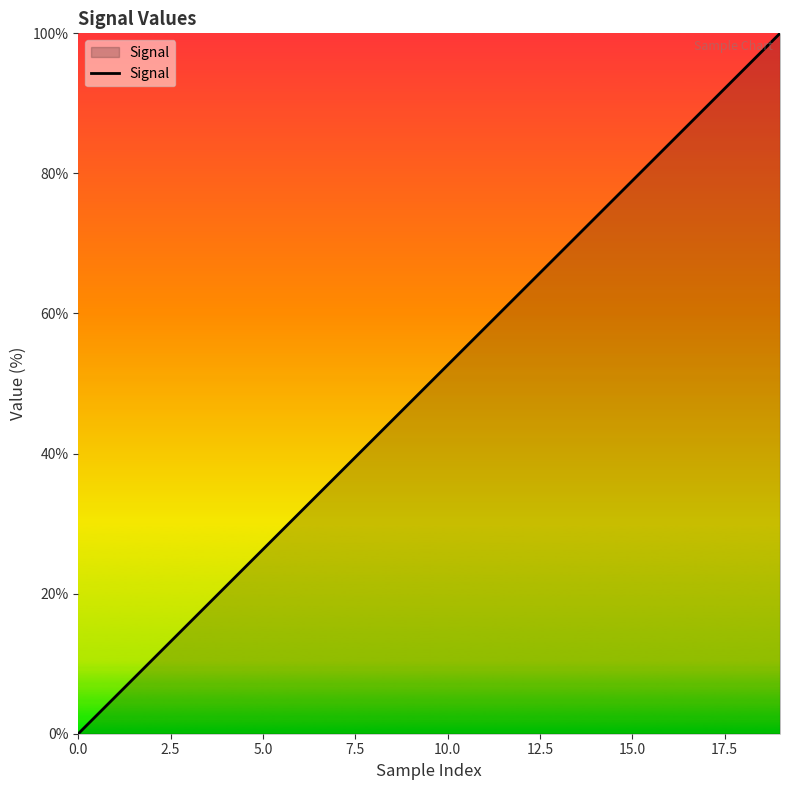

Reading right to left, extract all data points from this chart.

100.0	94.7	89.5	84.2	78.9	73.7	68.4	63.2	57.9	52.6	47.4	42.1	36.8	31.6	26.3	21.1	15.8	10.5	5.3	0.0